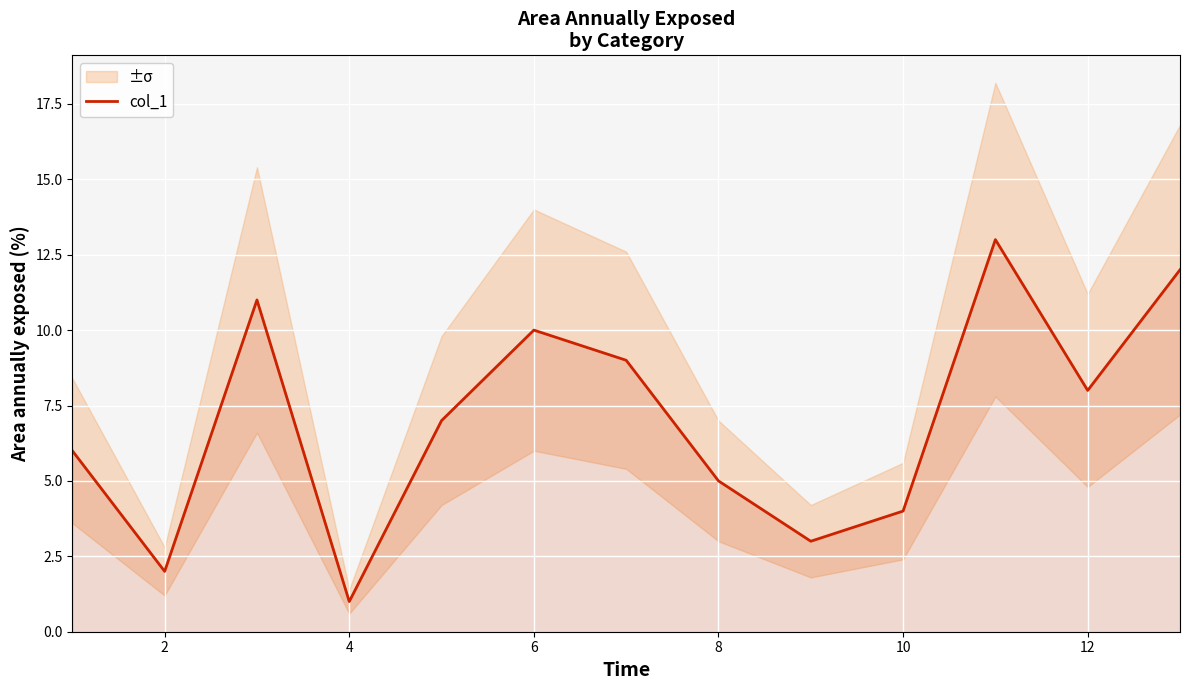

How many series are shown in this chart?

1